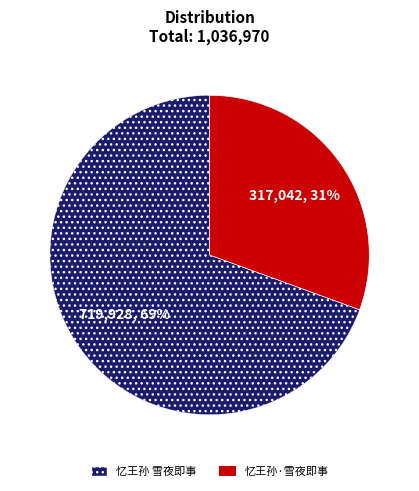

How many segments does this pie chart have?

2